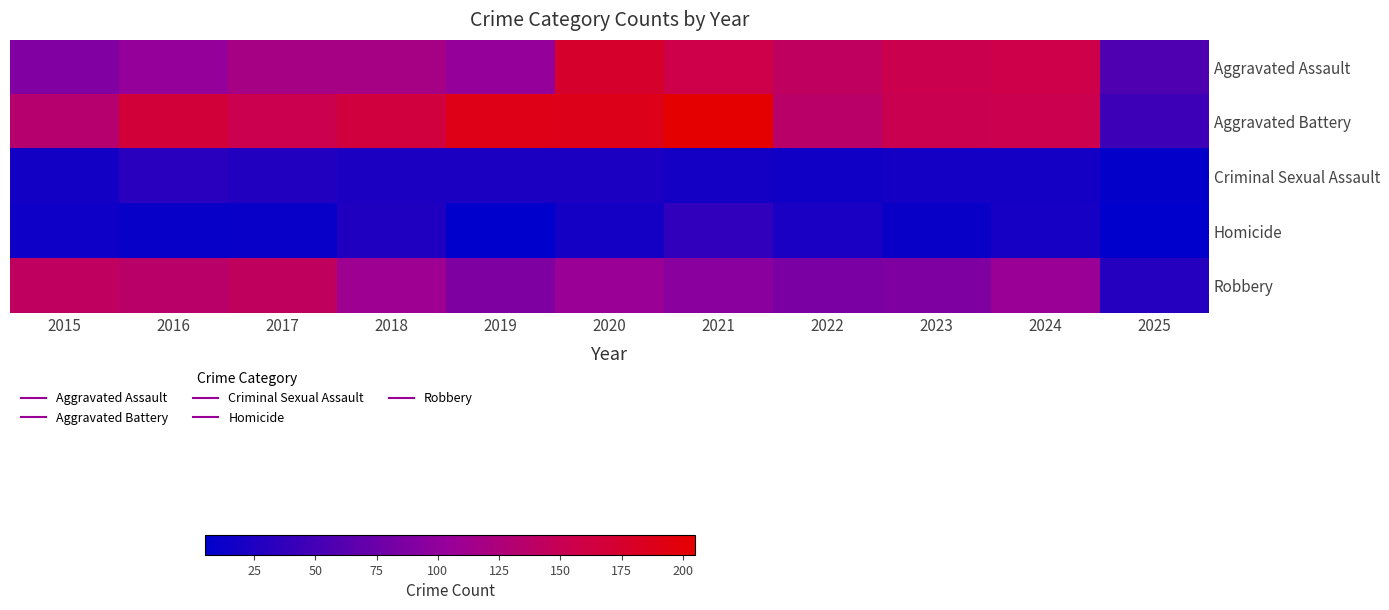

At how many categories does at least one series exceed 43?

11